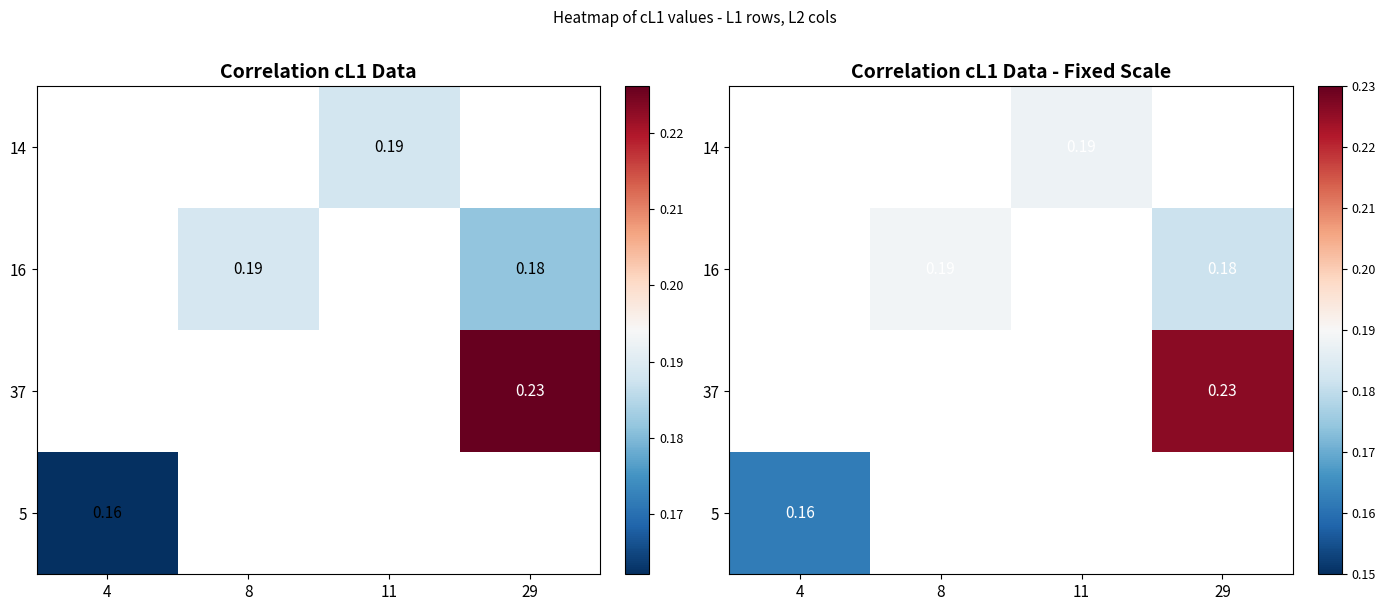

What is the maximum value shown in the chart?

0.2